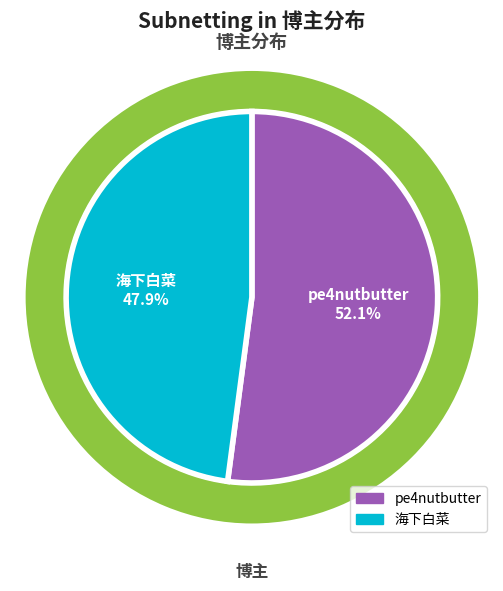

Rank the categories by value from lowest to highest.

海下白菜, pe4nutbutter